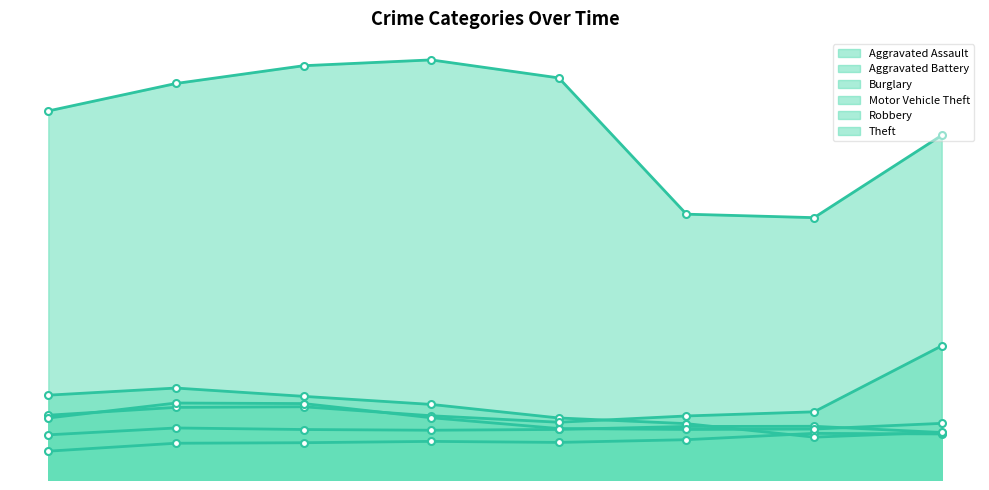

Reading right to left, what are all the values shown in this chart?

Aggravated Assault: 7157	7243	6263	5840	6001	5793	5712	4480
Aggravated Battery: 7379	8347	8319	7857	7735	7845	8085	7018
Burglary: 7429	6658	8756	9639	11746	13001	14289	13184
Motor Vehicle Theft: 20847	10596	9952	8977	9983	11380	11286	10068
Robbery: 8802	7920	7856	7994	9679	11880	11960	9638
Theft: 53560	40770	41308	62484	65284	64380	61618	57350